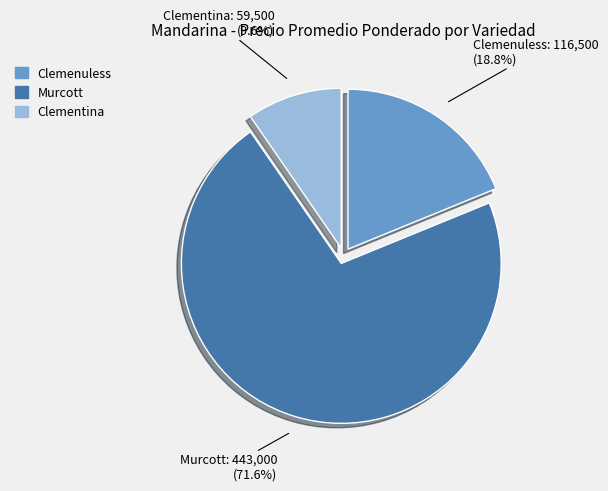

Is there a majority slice in this chart?

Yes